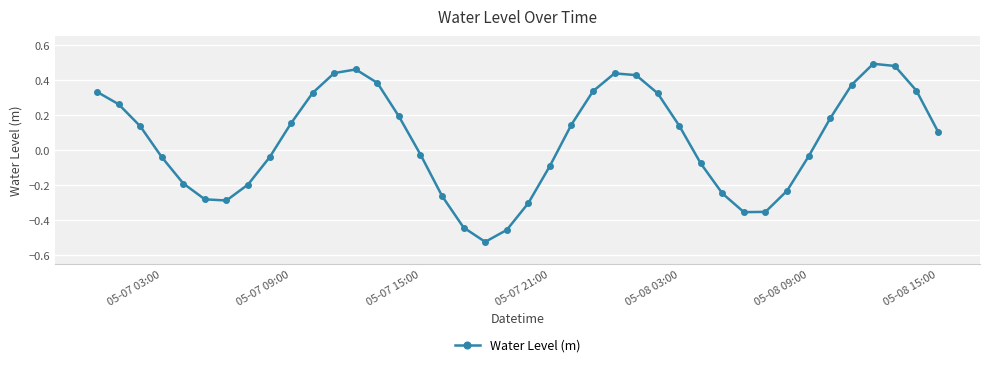

How many interior local valleys (lower than both neighbors) does the data have?

3